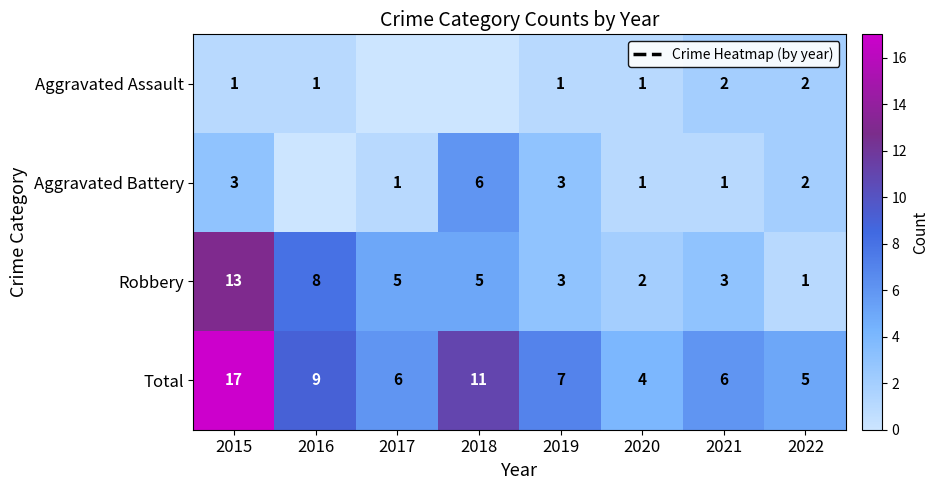

What is the difference between the maximum and minimum values in the Robbery series?

12